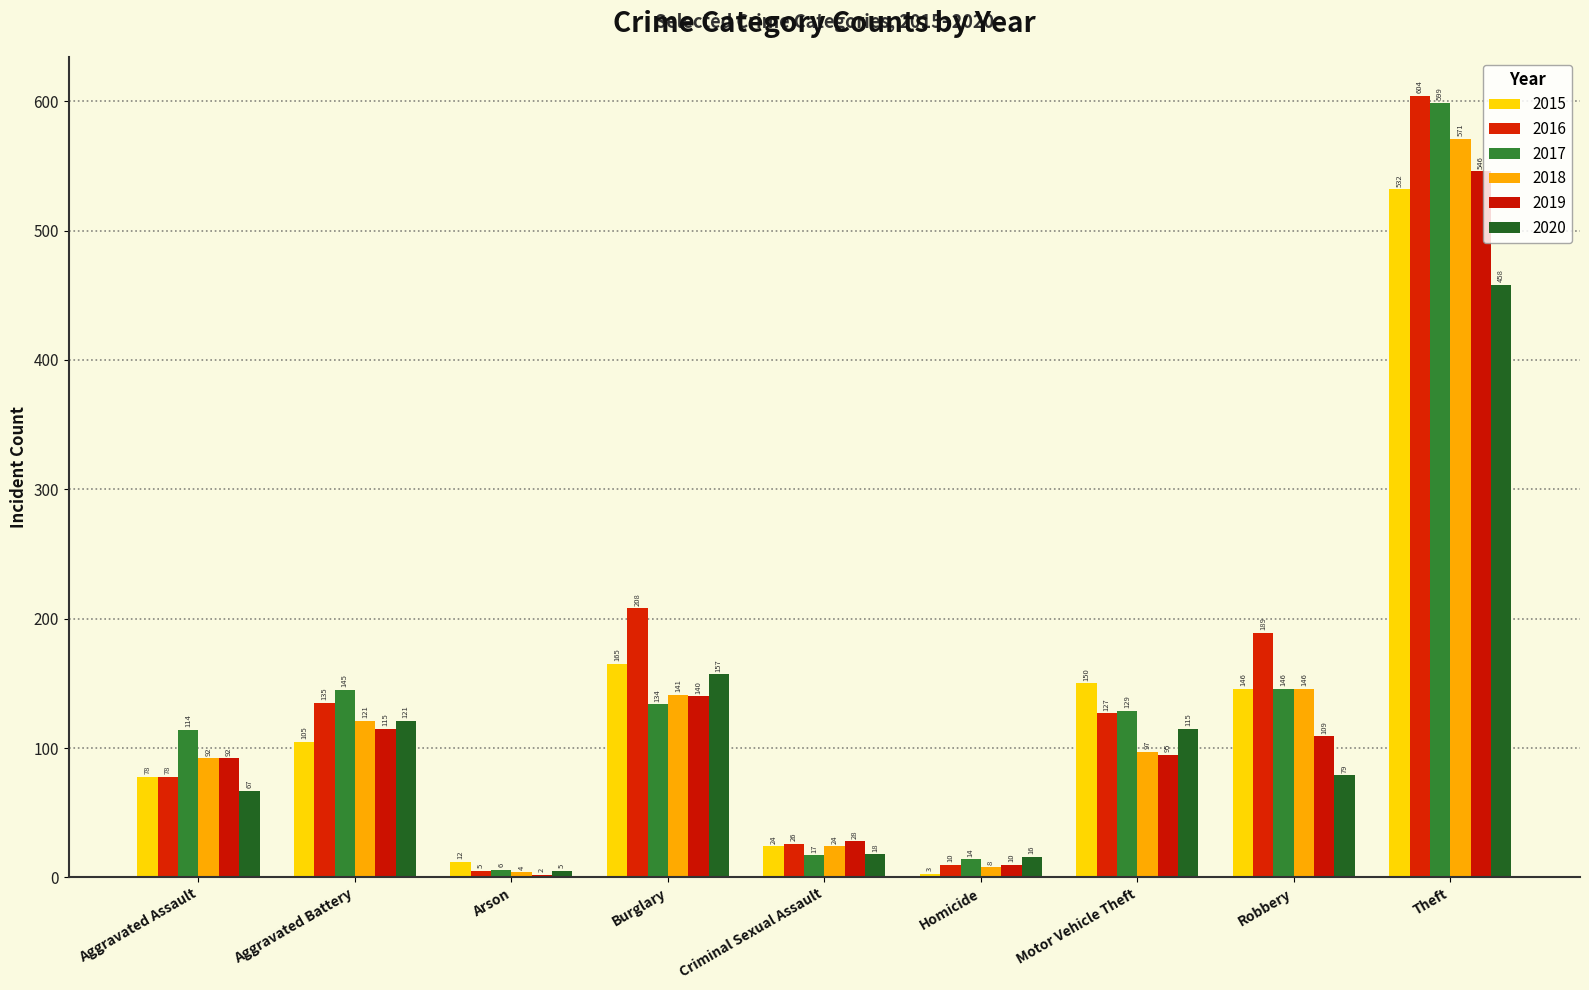

Which has a higher value, Theft or Arson?

Theft